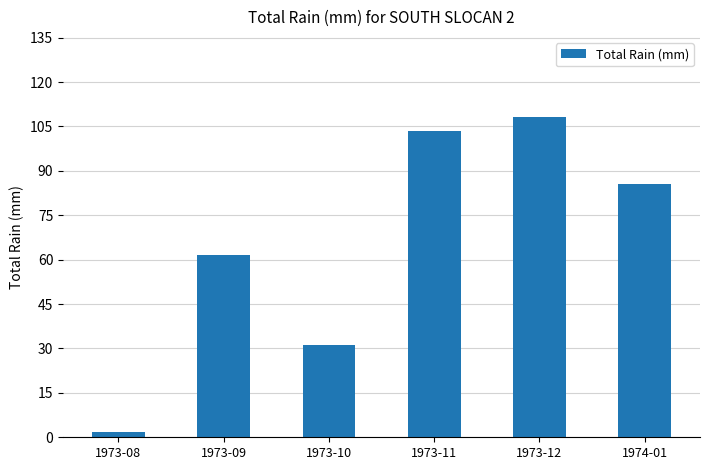

What is the label of the 4th bar from the right?

1973-10